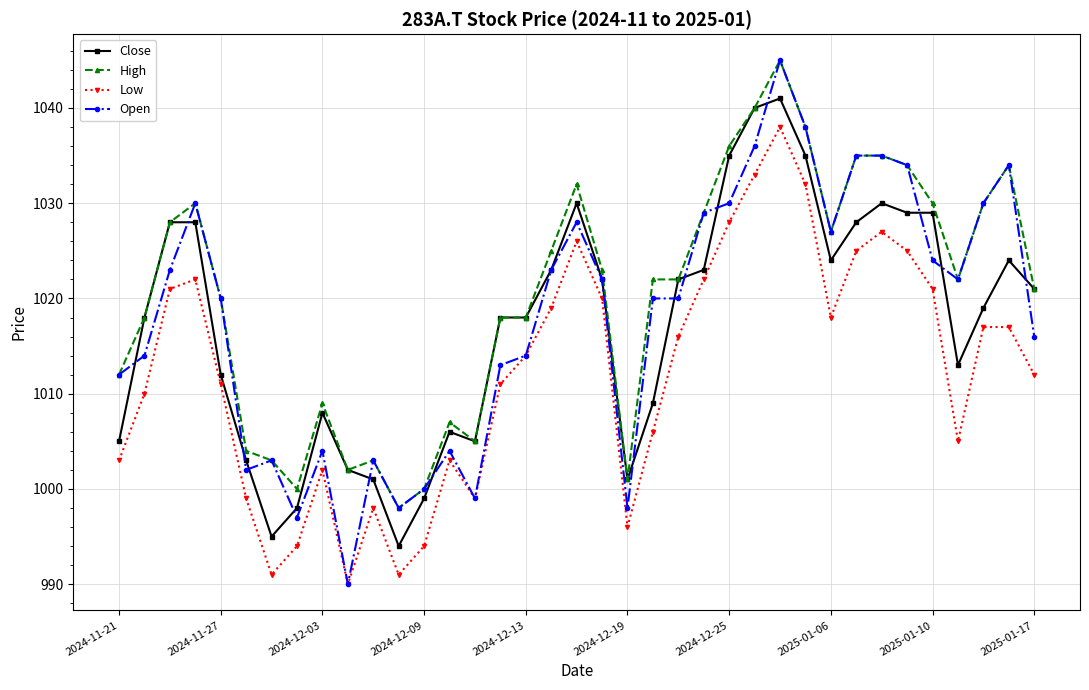

What is the value of the High point at the 4th from the left?

1030